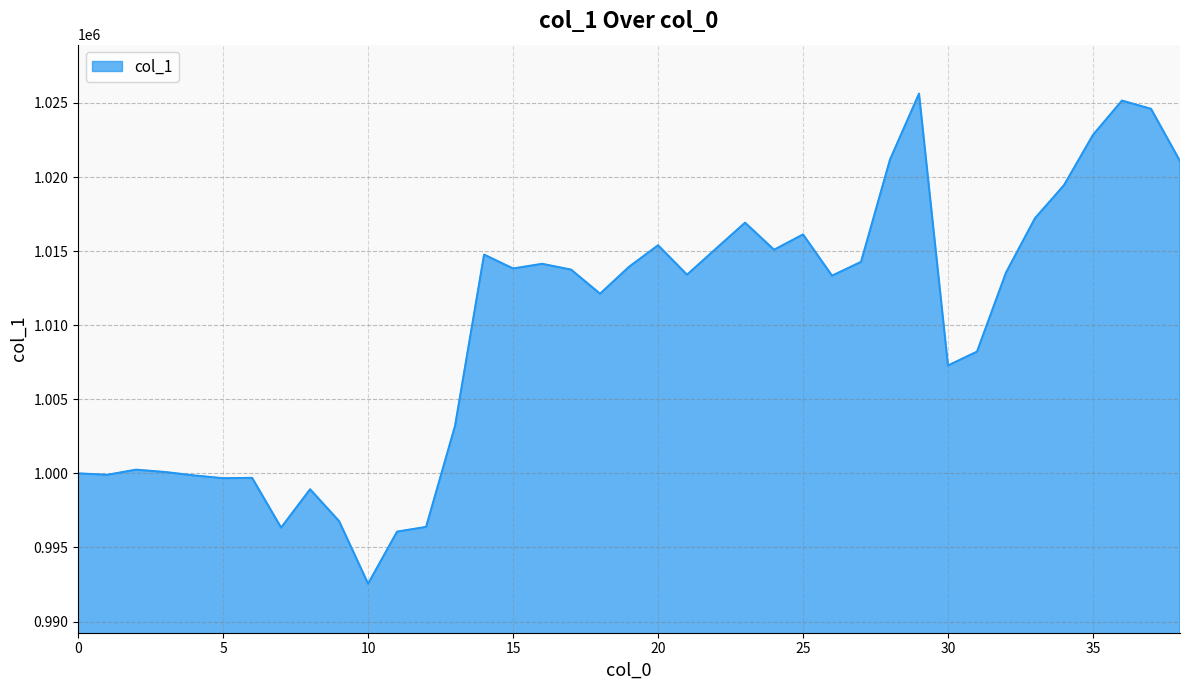

Count the number of categories in the chart.

39